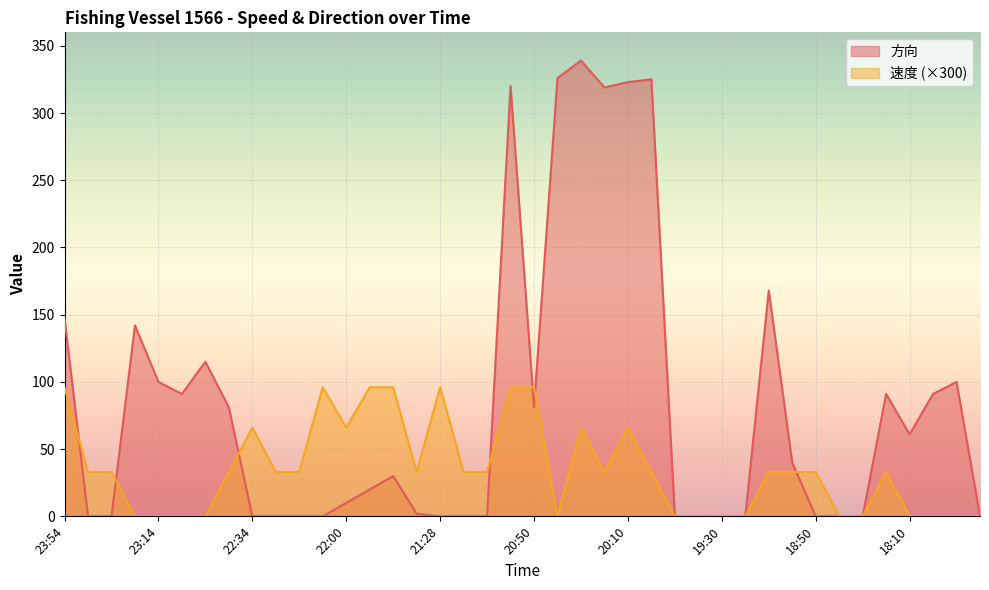

List the labels in order of 方向 value, smallest first.

23:44, 23:34, 22:34, 22:29, 22:19, 22:10, 21:28, 21:20, 21:10, 19:50, 19:40, 19:30, 19:20, 18:50, 18:40, 18:30, 17:40, 21:29, 22:00, 21:49, 21:39, 19:00, 18:10, 22:44, 20:50, 23:04, 18:20, 18:00, 23:14, 17:50, 22:54, 23:24, 23:54, 19:10, 20:20, 21:00, 20:10, 20:00, 20:40, 20:30